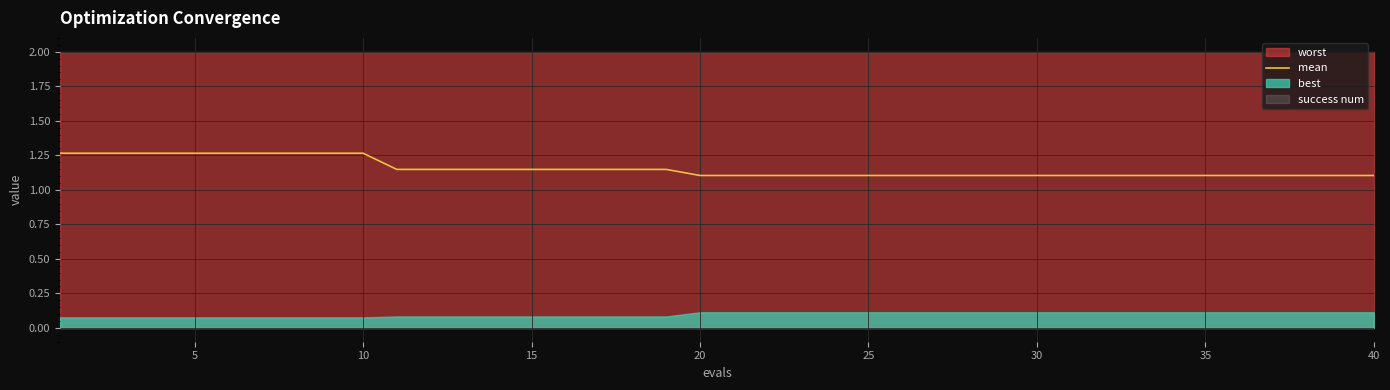

The value of mean at 35 is 1.1. True or false?

True